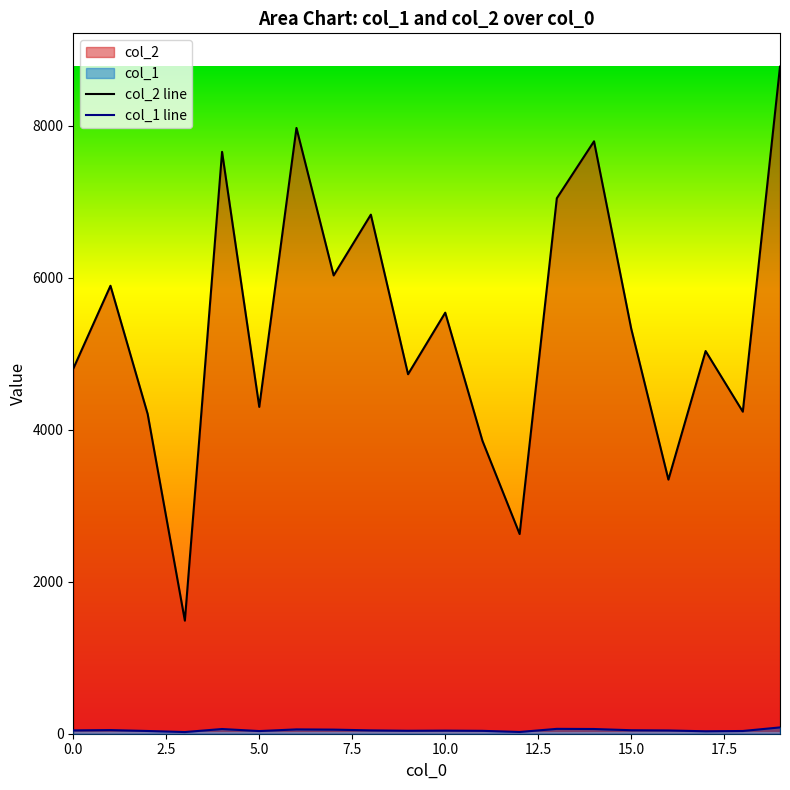

The value of col_1 at 5 is 10. True or false?

False